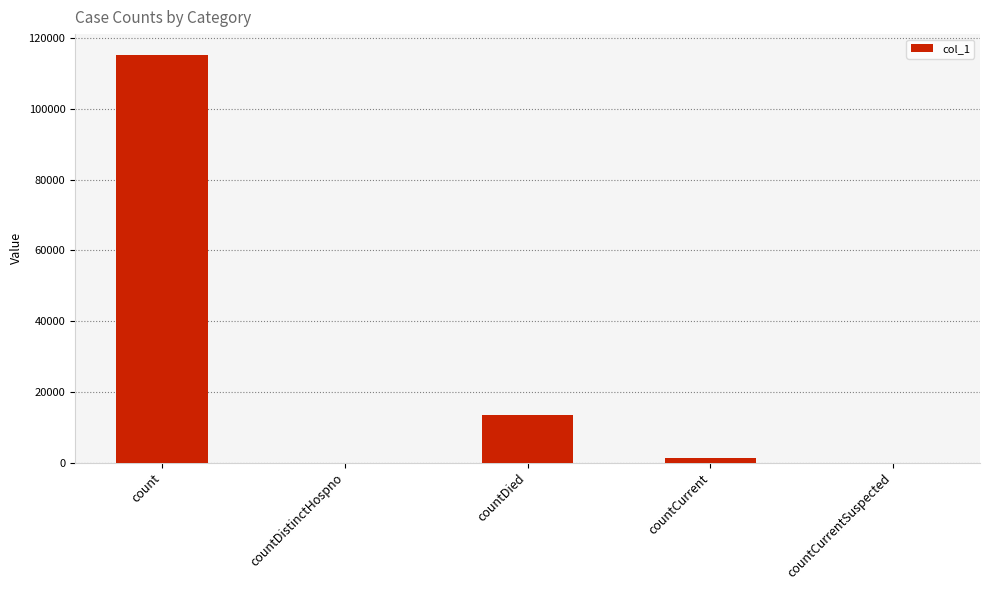

Reading right to left, what are all the values shown in this chart?

countCurrentSuspected=0	countCurrent=1165	countDied=13355	countDistinctHospno=0	count=115399